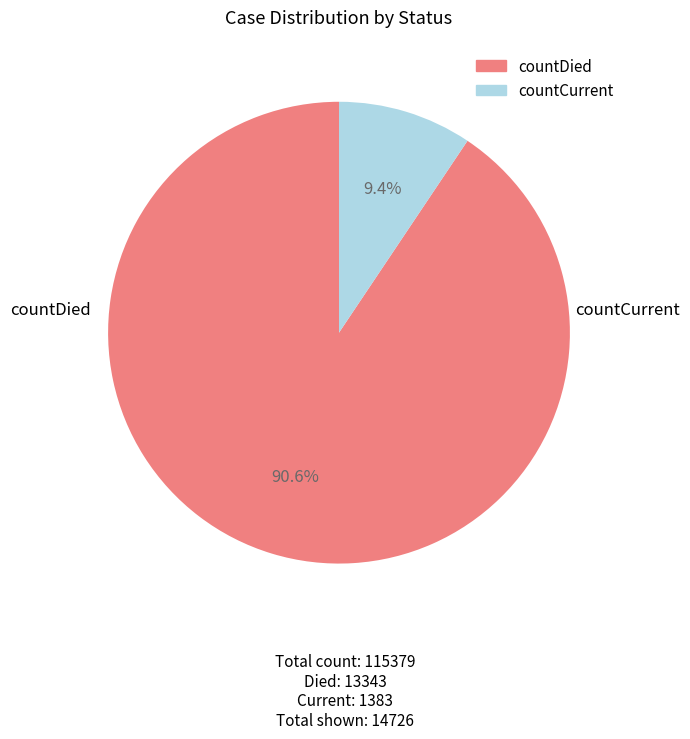

Which category has the smallest portion of the pie?

countCurrent